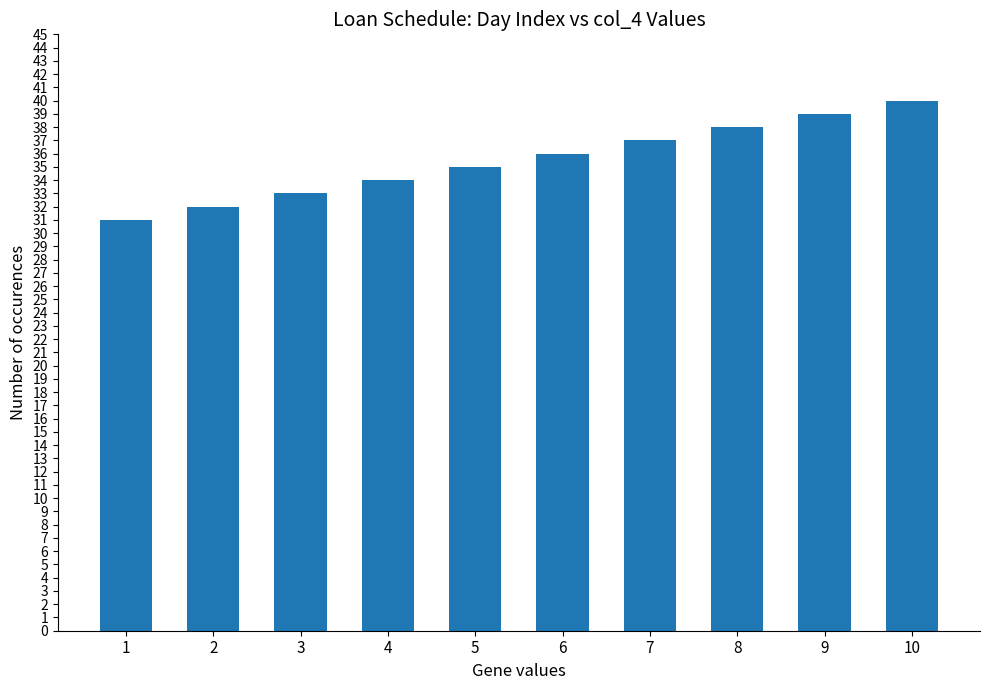

At which label is the value closest to 35?

5